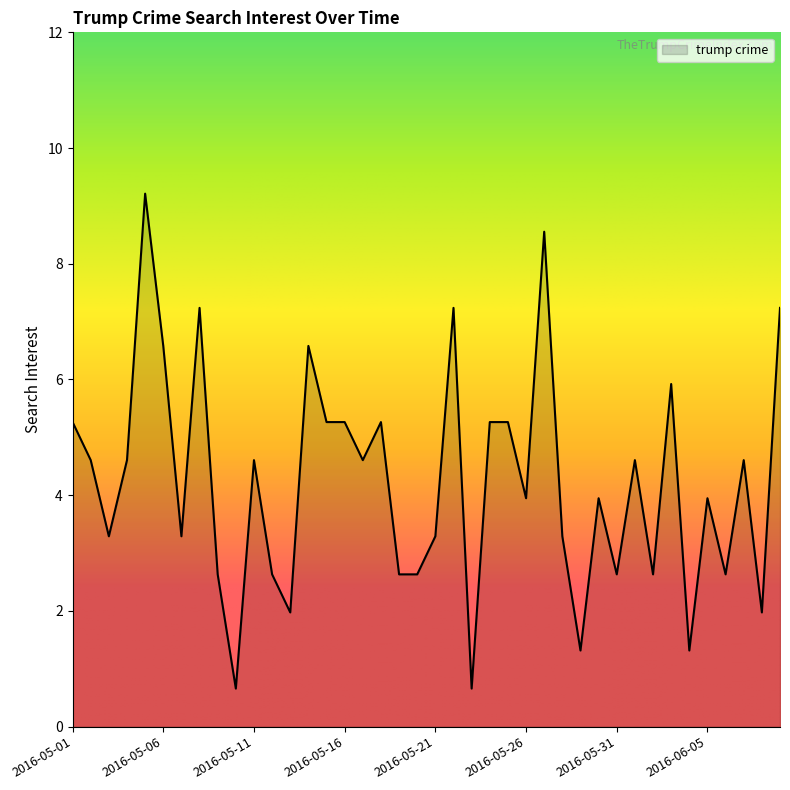

What is the greatest value displayed?

9.2